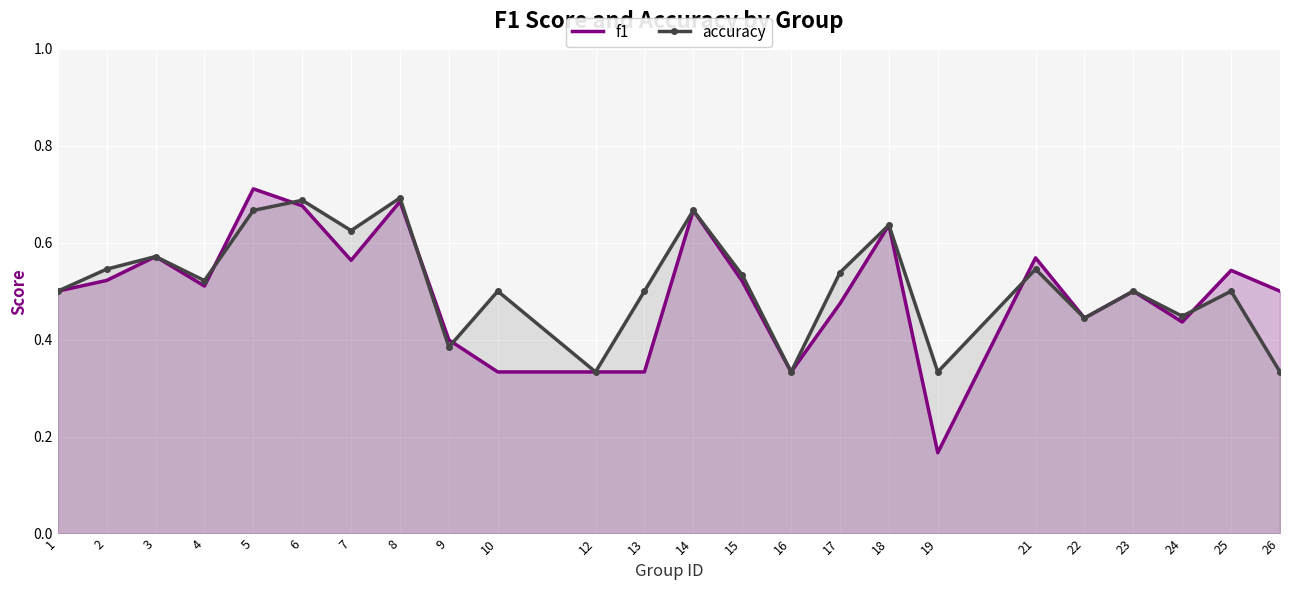

List the labels in order of accuracy value, smallest first.

12, 16, 19, 26, 9, 22, 24, 1, 10, 13, 23, 25, 4, 15, 17, 2, 21, 3, 7, 18, 5, 14, 6, 8